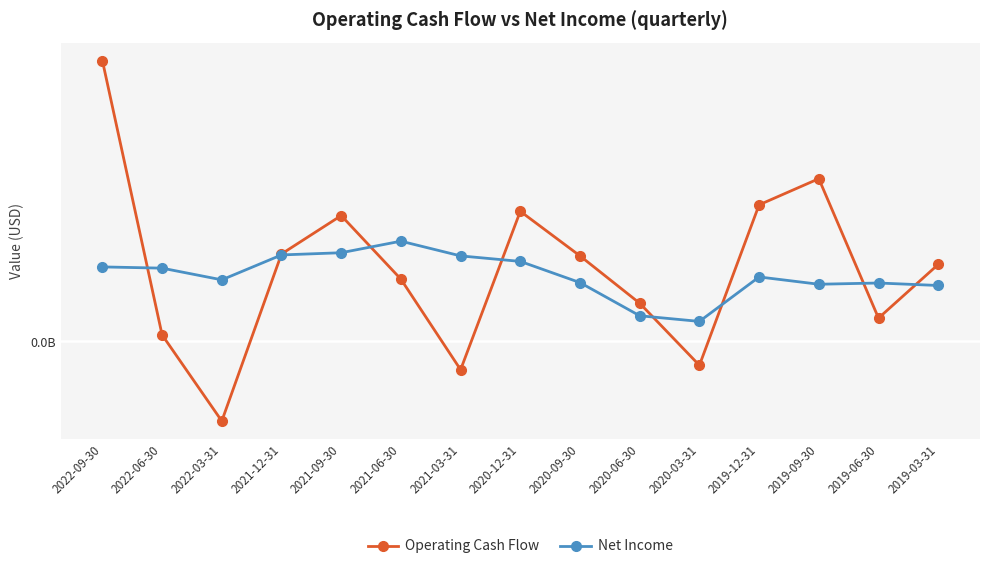

Where does the Operating Cash Flow series first go above 0?

2022-09-30